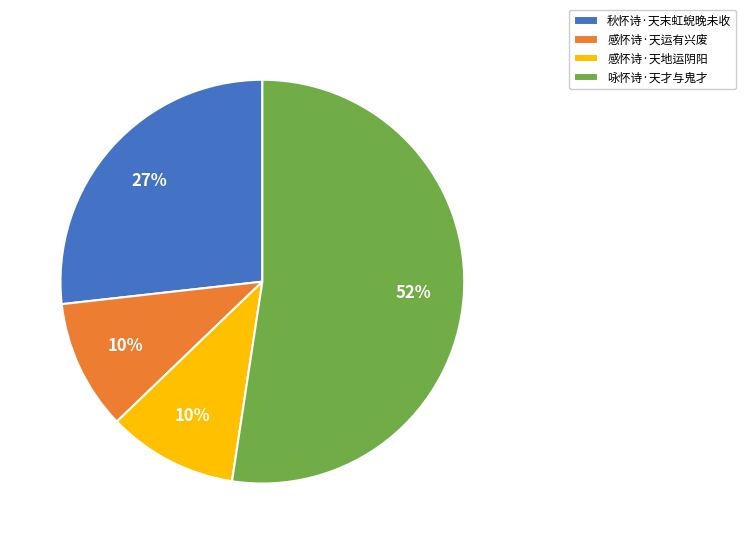

What is the ratio of the value at 感怀诗·天地运阴阳 to the value at 感怀诗·天运有兴废?

1.0